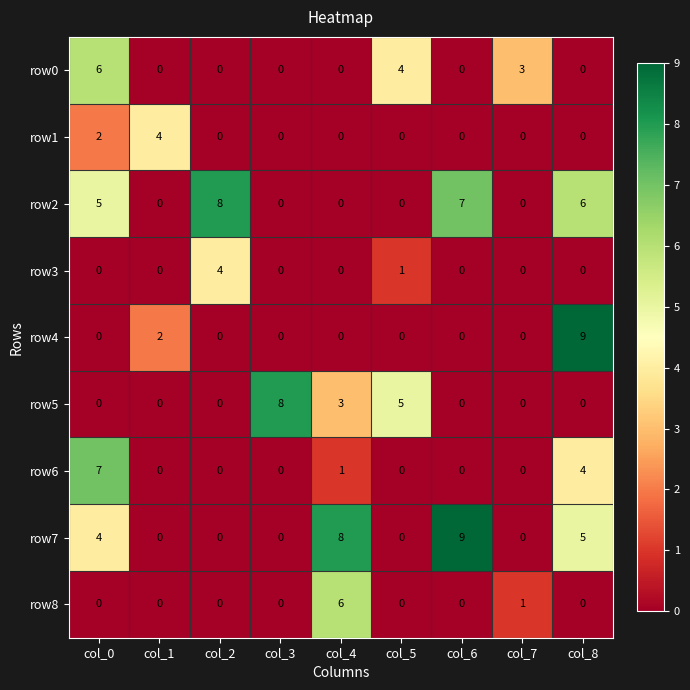

Where is row8 nearest to the value 3?

col_7